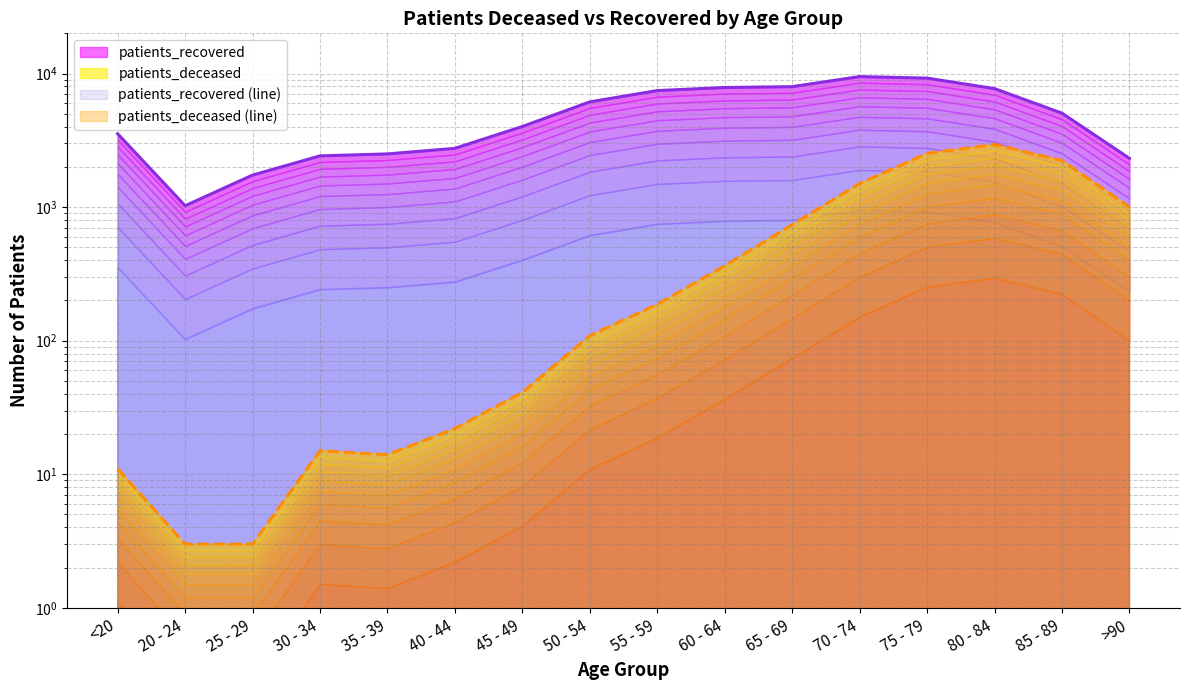

Does the chart display data point markers on the line(s)?

No